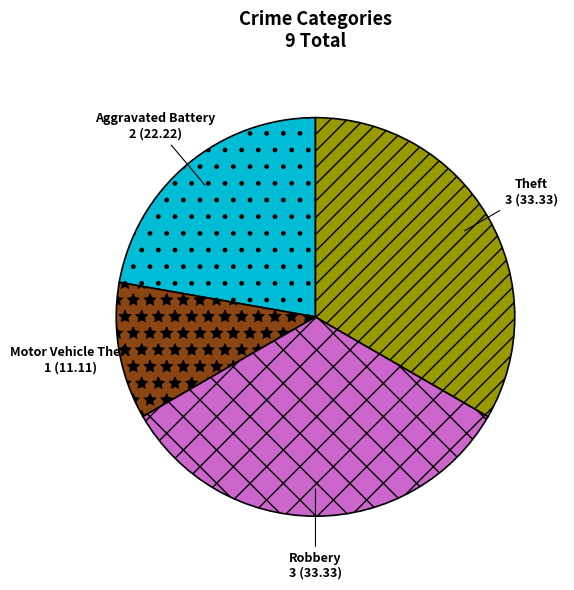

Between Aggravated Battery and Theft, which is larger?

Theft